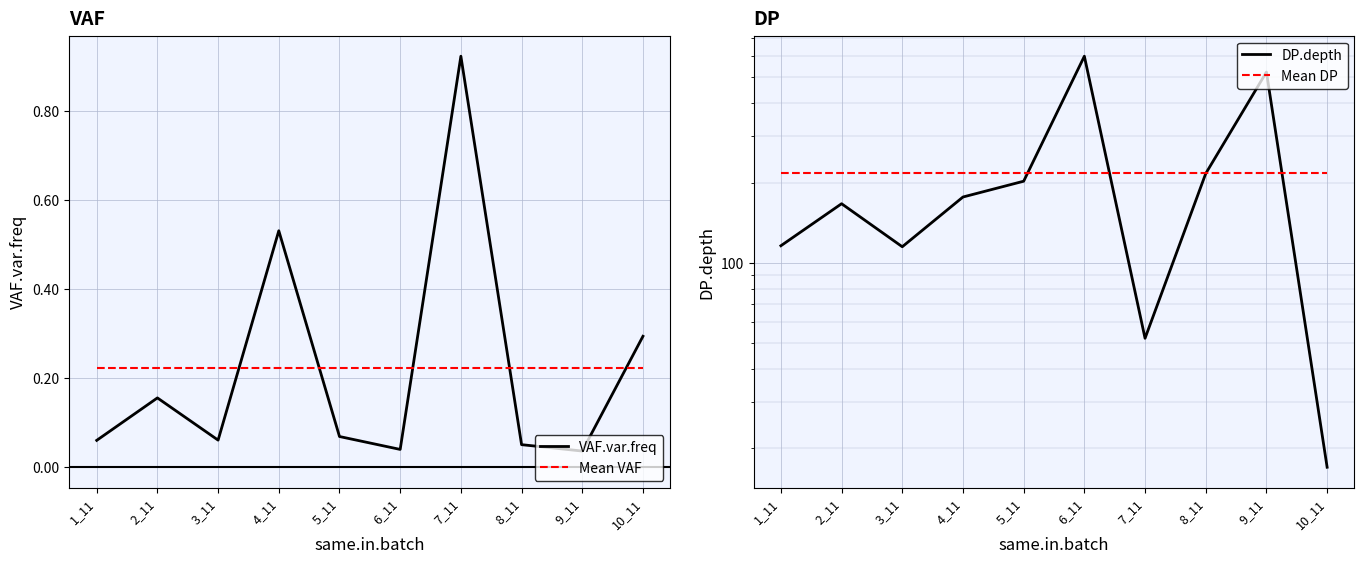

True or false: Mean DP and DP.depth cross at least once.

True